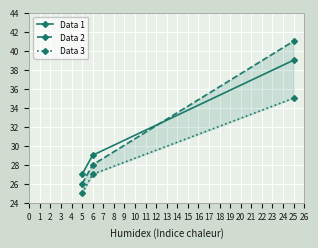

The value of Data 1 at 25 is 65. True or false?

False